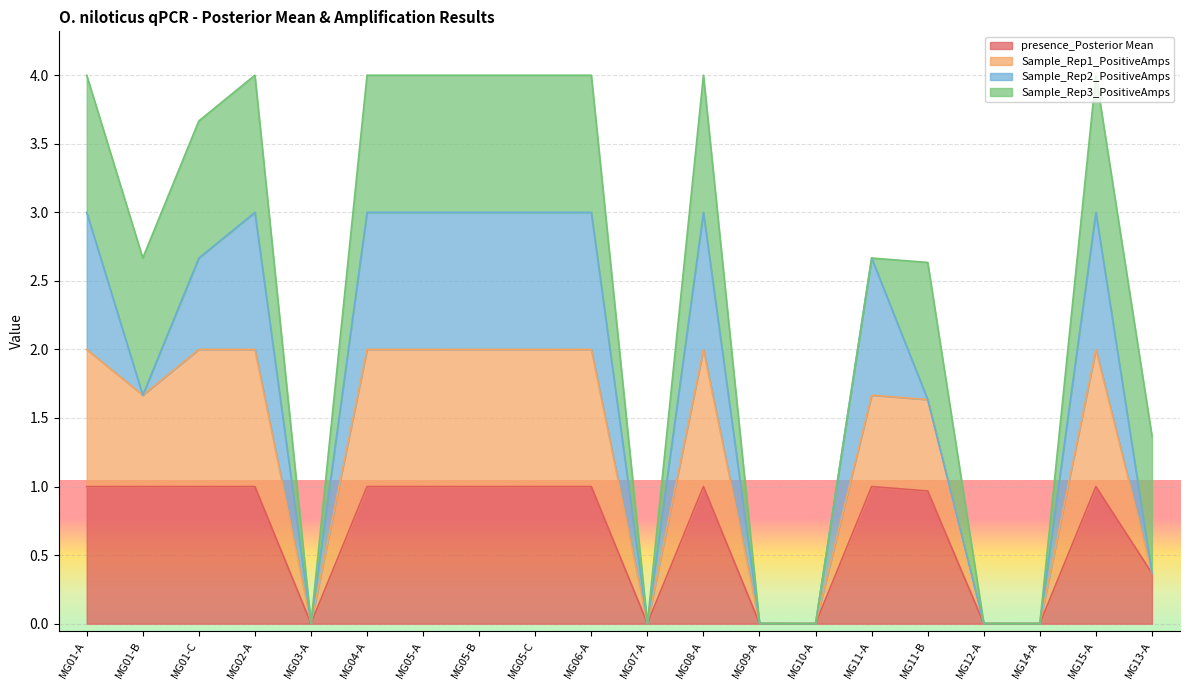

Is it true that presence_Posterior Mean equals 1.3 at MG01-A?

False